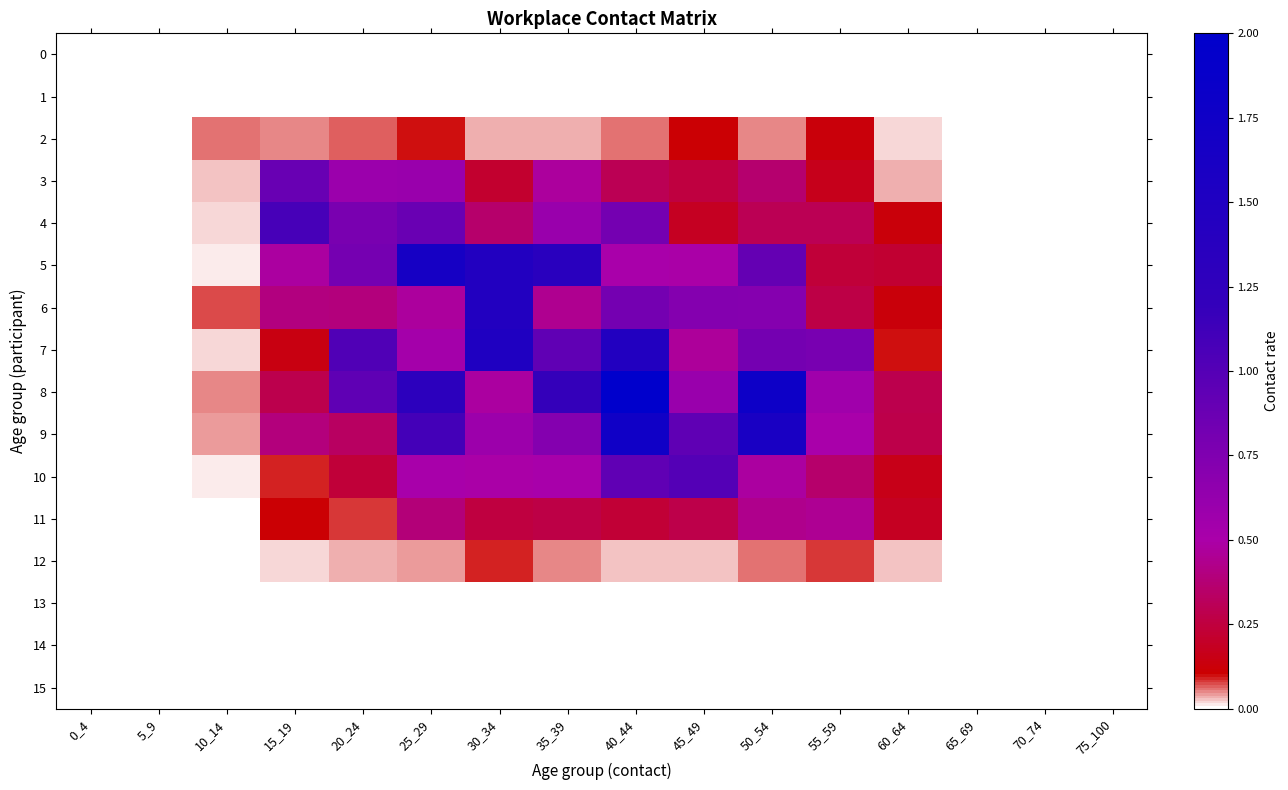

Reading right to left, transcribe all the data shown in this chart.

0: 75_100=0.0	70_74=0.0	65_69=0.0	60_64=0.0	55_59=0.0	50_54=0.0	45_49=0.0	40_44=0.0	35_39=0.0	30_34=0.0	25_29=0.0	20_24=0.0	15_19=0.0	10_14=0.0	5_9=0.0	0_4=0.0
1: 75_100=0.0	70_74=0.0	65_69=0.0	60_64=0.0	55_59=0.0	50_54=0.0	45_49=0.0	40_44=0.0	35_39=0.0	30_34=0.0	25_29=0.0	20_24=0.0	15_19=0.0	10_14=0.0	5_9=0.0	0_4=0.0
2: 75_100=0.0	70_74=0.0	65_69=0.0	60_64=0.0	55_59=0.1	50_54=0.0	45_49=0.1	40_44=0.1	35_39=0.0	30_34=0.0	25_29=0.1	20_24=0.1	15_19=0.1	10_14=0.1	5_9=0.0	0_4=0.0
3: 75_100=0.0	70_74=0.0	65_69=0.0	60_64=0.0	55_59=0.2	50_54=0.4	45_49=0.3	40_44=0.3	35_39=0.5	30_34=0.2	25_29=0.6	20_24=0.6	15_19=0.9	10_14=0.0	5_9=0.0	0_4=0.0
4: 75_100=0.0	70_74=0.0	65_69=0.0	60_64=0.1	55_59=0.3	50_54=0.3	45_49=0.2	40_44=0.8	35_39=0.6	30_34=0.4	25_29=0.9	20_24=0.8	15_19=1.1	10_14=0.0	5_9=0.0	0_4=0.0
5: 75_100=0.0	70_74=0.0	65_69=0.0	60_64=0.2	55_59=0.2	50_54=0.9	45_49=0.5	40_44=0.5	35_39=1.3	30_34=1.5	25_29=1.6	20_24=0.8	15_19=0.5	10_14=0.0	5_9=0.0	0_4=0.0
6: 75_100=0.0	70_74=0.0	65_69=0.0	60_64=0.1	55_59=0.3	50_54=0.7	45_49=0.7	40_44=0.8	35_39=0.4	30_34=1.5	25_29=0.5	20_24=0.4	15_19=0.4	10_14=0.1	5_9=0.0	0_4=0.0
7: 75_100=0.0	70_74=0.0	65_69=0.0	60_64=0.1	55_59=0.8	50_54=0.8	45_49=0.5	40_44=1.5	35_39=0.9	30_34=1.5	25_29=0.5	20_24=1.0	15_19=0.1	10_14=0.0	5_9=0.0	0_4=0.0
8: 75_100=0.0	70_74=0.0	65_69=0.0	60_64=0.3	55_59=0.6	50_54=1.8	45_49=0.6	40_44=2.0	35_39=1.2	30_34=0.5	25_29=1.3	20_24=0.9	15_19=0.3	10_14=0.1	5_9=0.0	0_4=0.0
9: 75_100=0.0	70_74=0.0	65_69=0.0	60_64=0.3	55_59=0.5	50_54=1.6	45_49=0.9	40_44=1.7	35_39=0.7	30_34=0.6	25_29=1.1	20_24=0.3	15_19=0.4	10_14=0.0	5_9=0.0	0_4=0.0
10: 75_100=0.0	70_74=0.0	65_69=0.0	60_64=0.2	55_59=0.4	50_54=0.5	45_49=1.0	40_44=0.9	35_39=0.5	30_34=0.5	25_29=0.5	20_24=0.2	15_19=0.1	10_14=0.0	5_9=0.0	0_4=0.0
11: 75_100=0.0	70_74=0.0	65_69=0.0	60_64=0.2	55_59=0.5	50_54=0.4	45_49=0.3	40_44=0.2	35_39=0.3	30_34=0.3	25_29=0.4	20_24=0.1	15_19=0.1	10_14=0.0	5_9=0.0	0_4=0.0
12: 75_100=0.0	70_74=0.0	65_69=0.0	60_64=0.0	55_59=0.1	50_54=0.1	45_49=0.0	40_44=0.0	35_39=0.0	30_34=0.1	25_29=0.0	20_24=0.0	15_19=0.0	10_14=0.0	5_9=0.0	0_4=0.0
13: 75_100=0.0	70_74=0.0	65_69=0.0	60_64=0.0	55_59=0.0	50_54=0.0	45_49=0.0	40_44=0.0	35_39=0.0	30_34=0.0	25_29=0.0	20_24=0.0	15_19=0.0	10_14=0.0	5_9=0.0	0_4=0.0
14: 75_100=0.0	70_74=0.0	65_69=0.0	60_64=0.0	55_59=0.0	50_54=0.0	45_49=0.0	40_44=0.0	35_39=0.0	30_34=0.0	25_29=0.0	20_24=0.0	15_19=0.0	10_14=0.0	5_9=0.0	0_4=0.0
15: 75_100=0.0	70_74=0.0	65_69=0.0	60_64=0.0	55_59=0.0	50_54=0.0	45_49=0.0	40_44=0.0	35_39=0.0	30_34=0.0	25_29=0.0	20_24=0.0	15_19=0.0	10_14=0.0	5_9=0.0	0_4=0.0